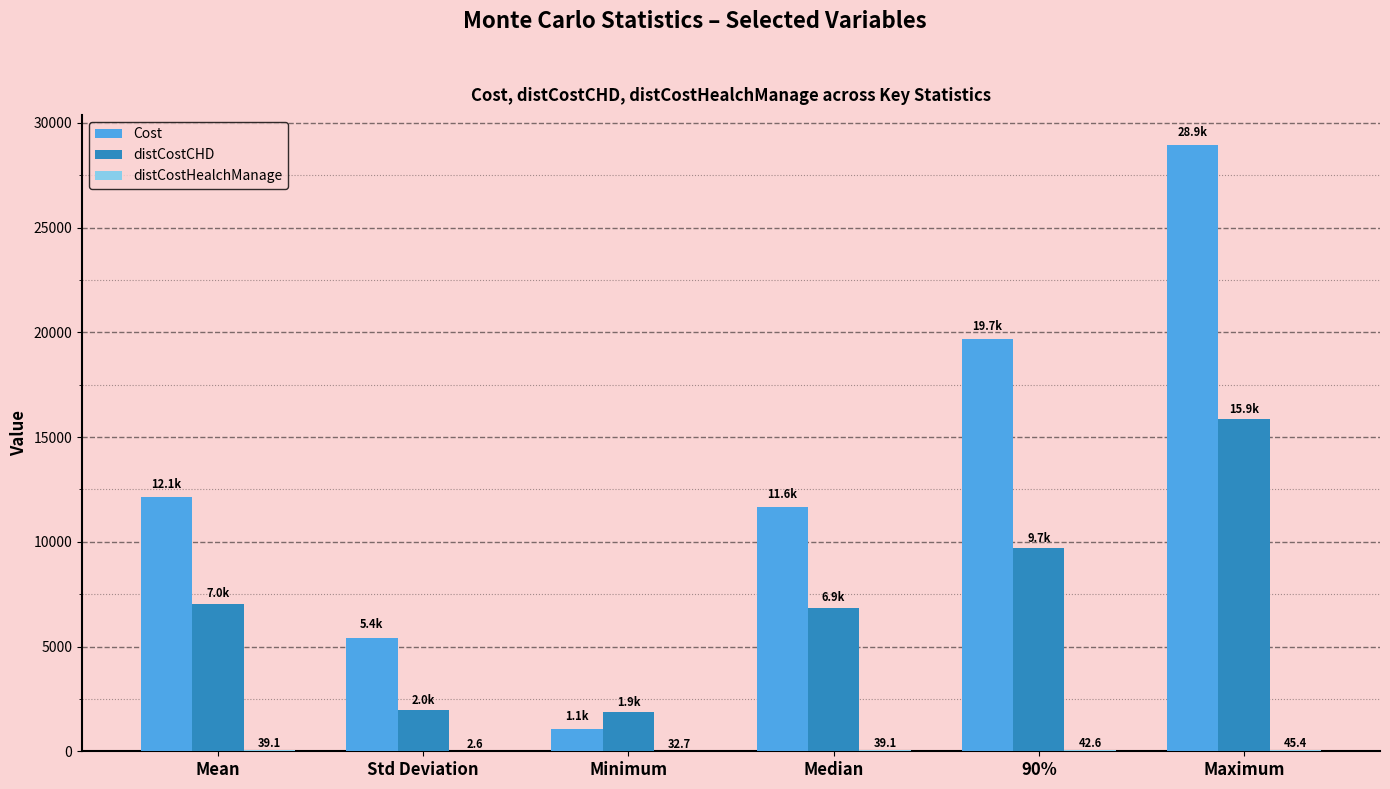

Is the value of Cost at Median greater than the value of distCostCHD at Median?

Yes